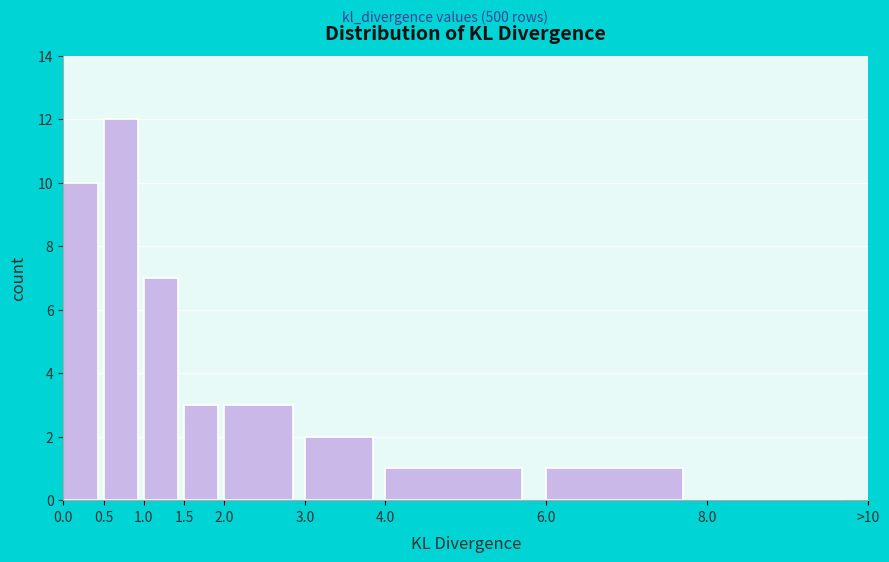

Reading left to right, what are all the values shown in this chart?

0.0=10	0.5=12	1.0=7	1.5=3	2.0=3	3.0=2	4.0=1	6.0=1	8.0=0